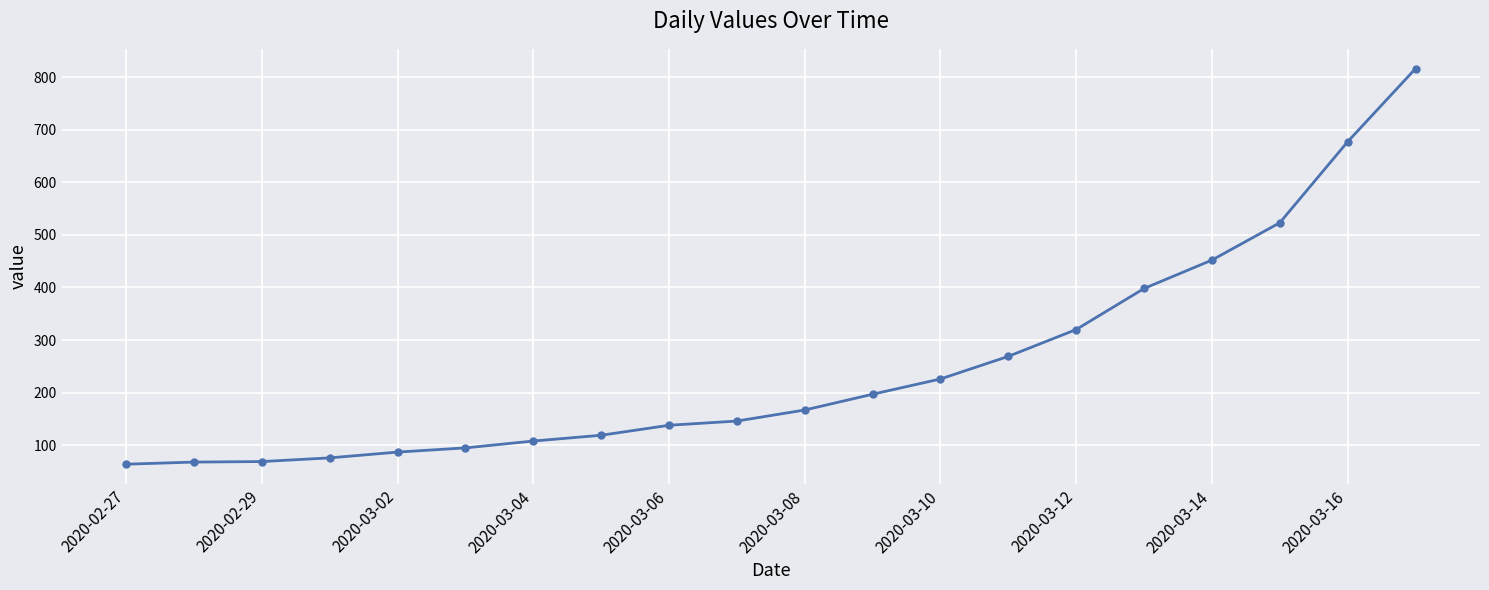

What is the smallest value displayed?

64